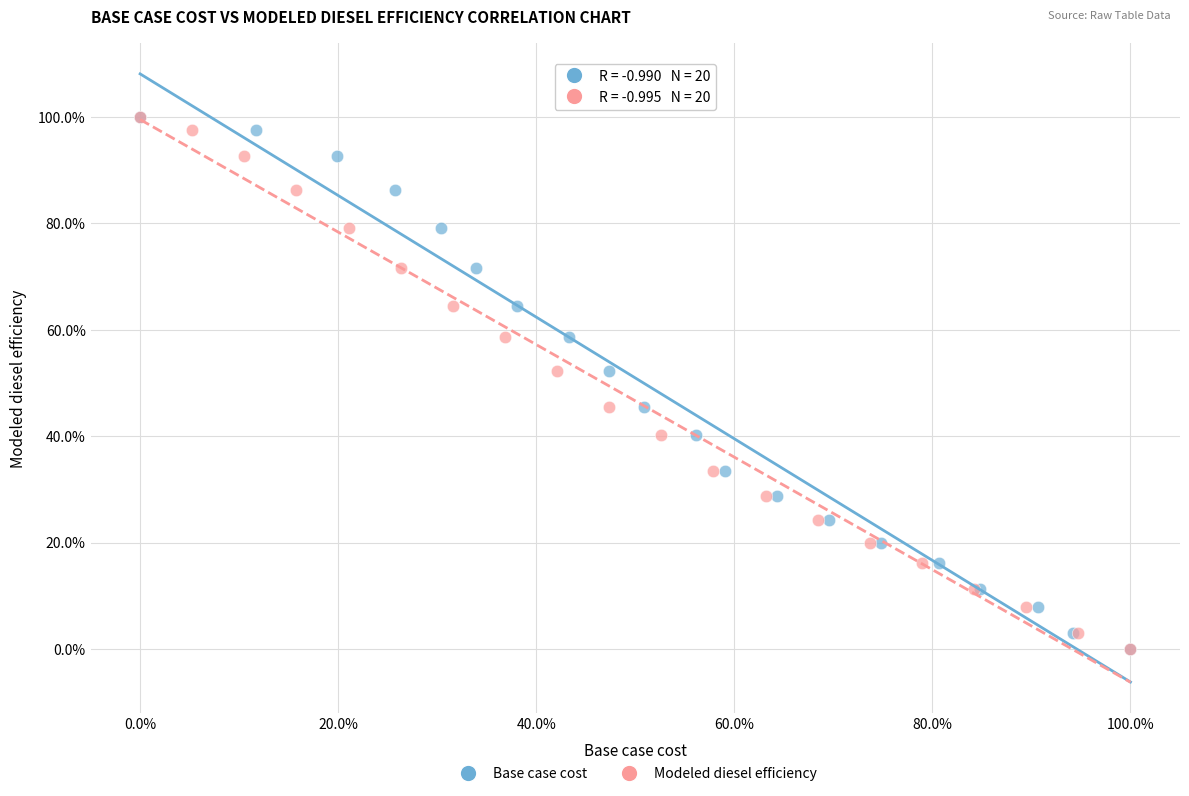

What are all the series names shown in the legend?

Base case cost, Modeled diesel efficiency